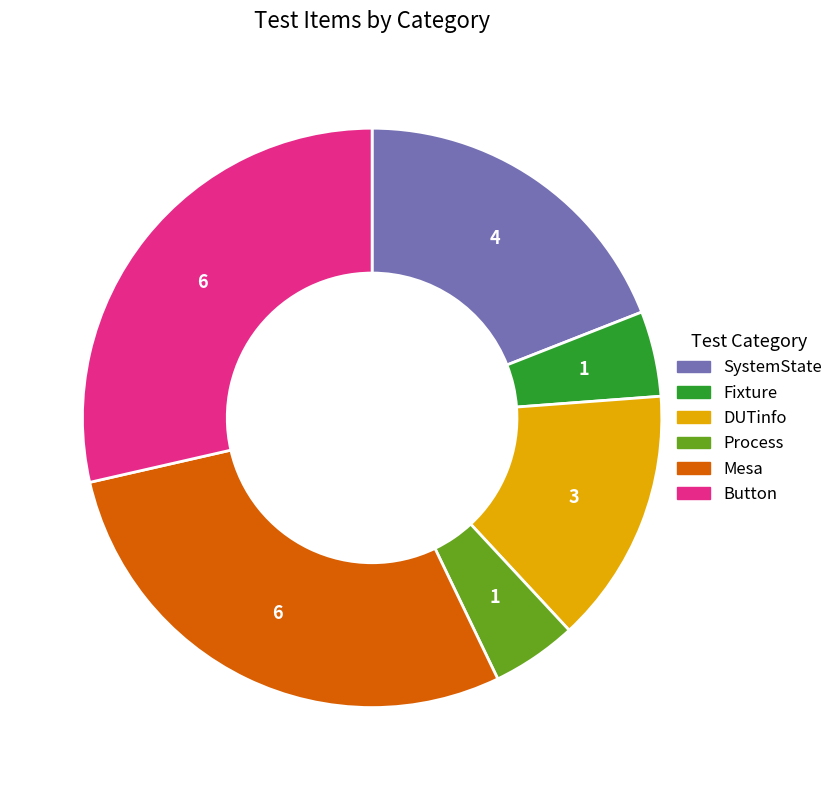

Which has a higher value, Fixture or Button?

Button